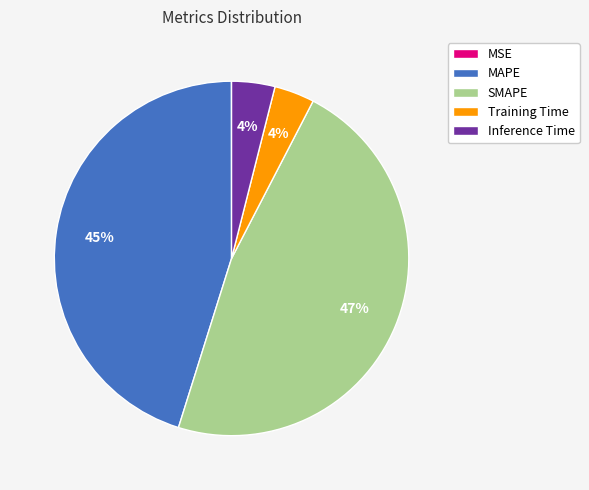

Which slice is the largest?

SMAPE